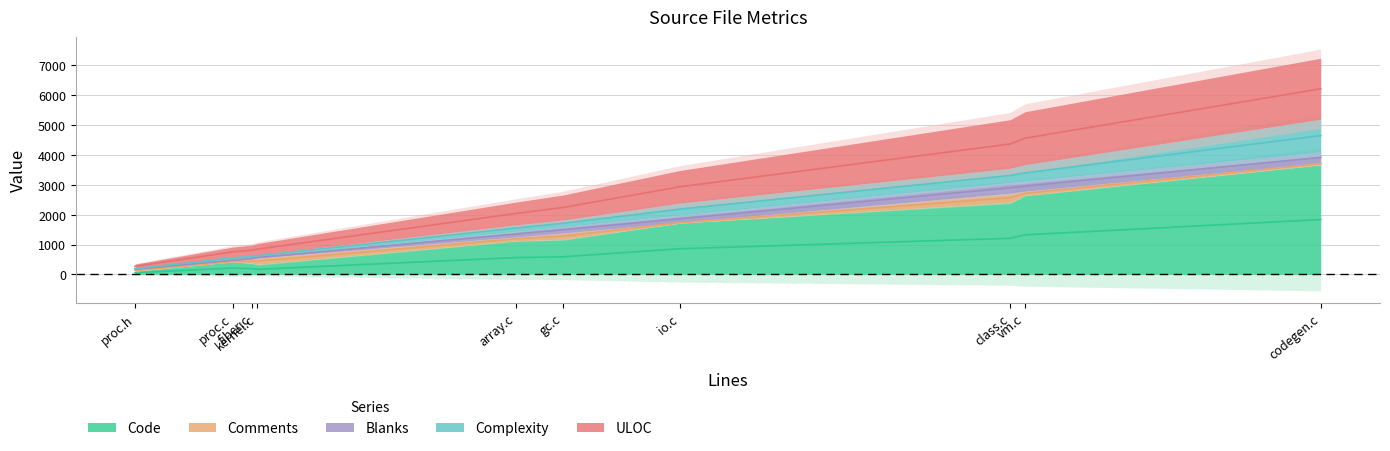

After their last crossing, which series has the higher values: Blanks or Comments?

Blanks